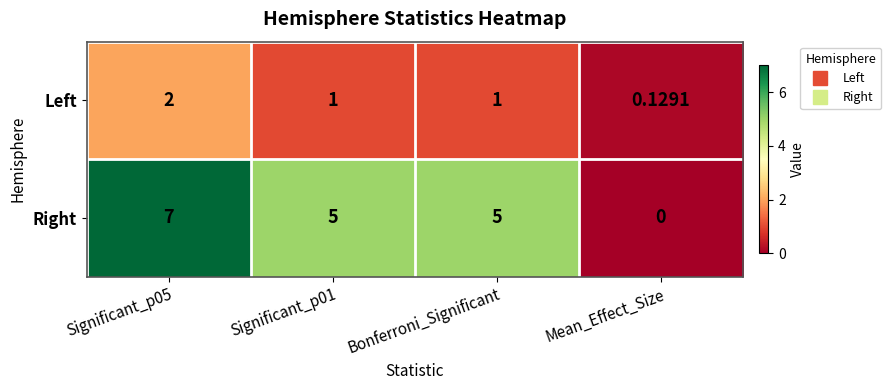

Between Bonferroni_Significant and Mean_Effect_Size, which series saw the biggest shift?

Right